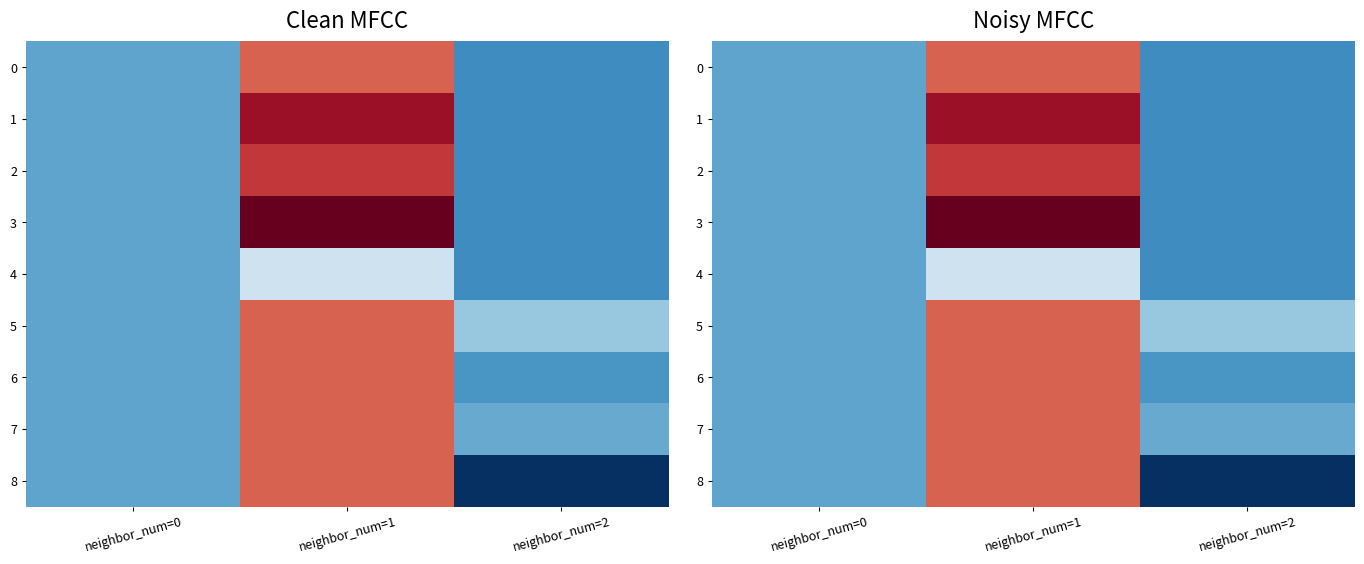

What value does the 0 series have at neighbor_num=2?

16.5